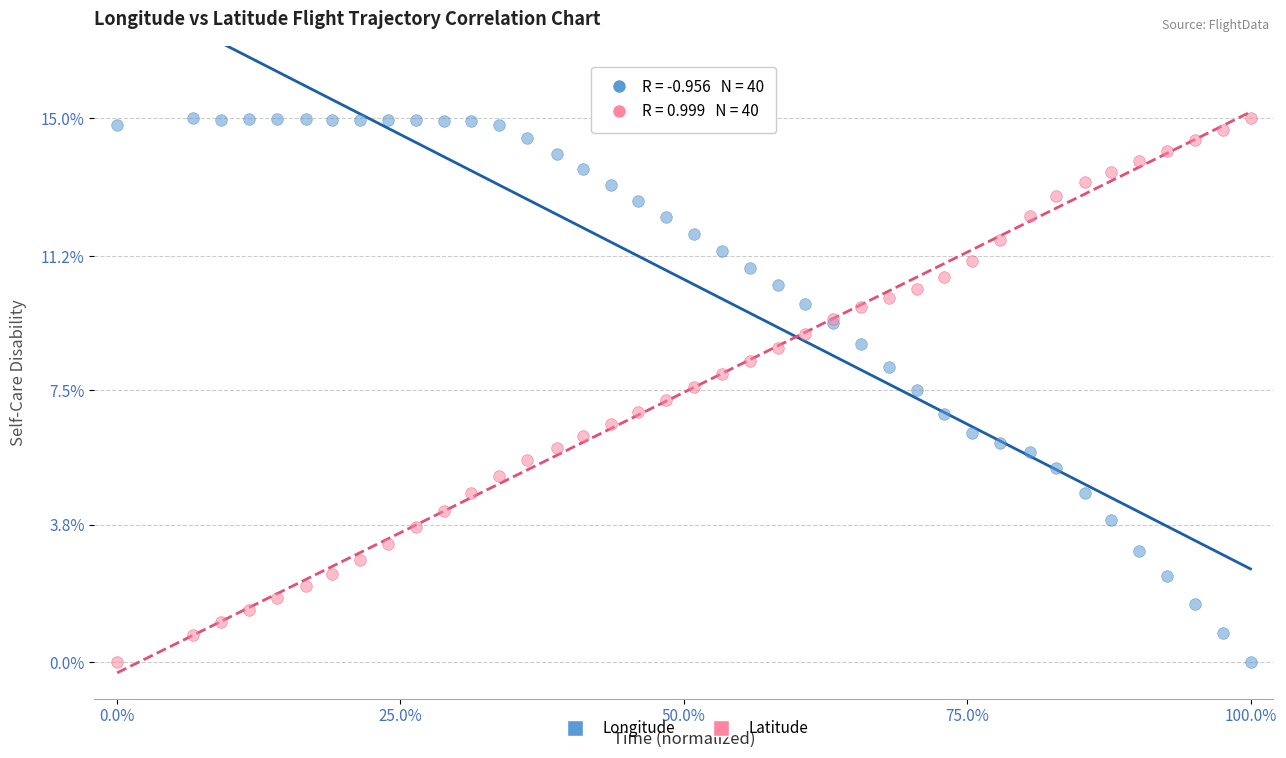

What are all the series names shown in the legend?

Longitude, Latitude